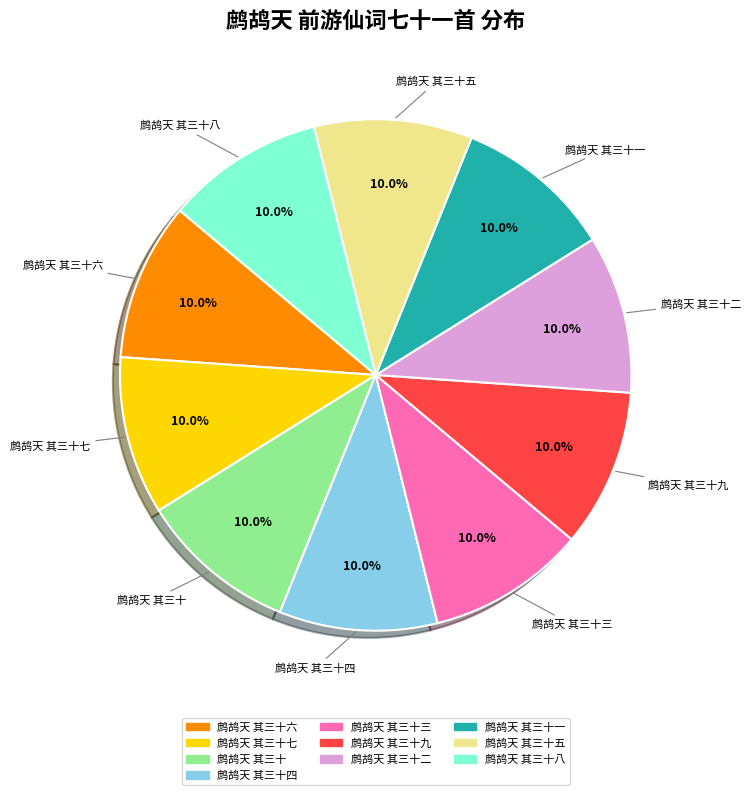

How many slices are in this pie chart?

10